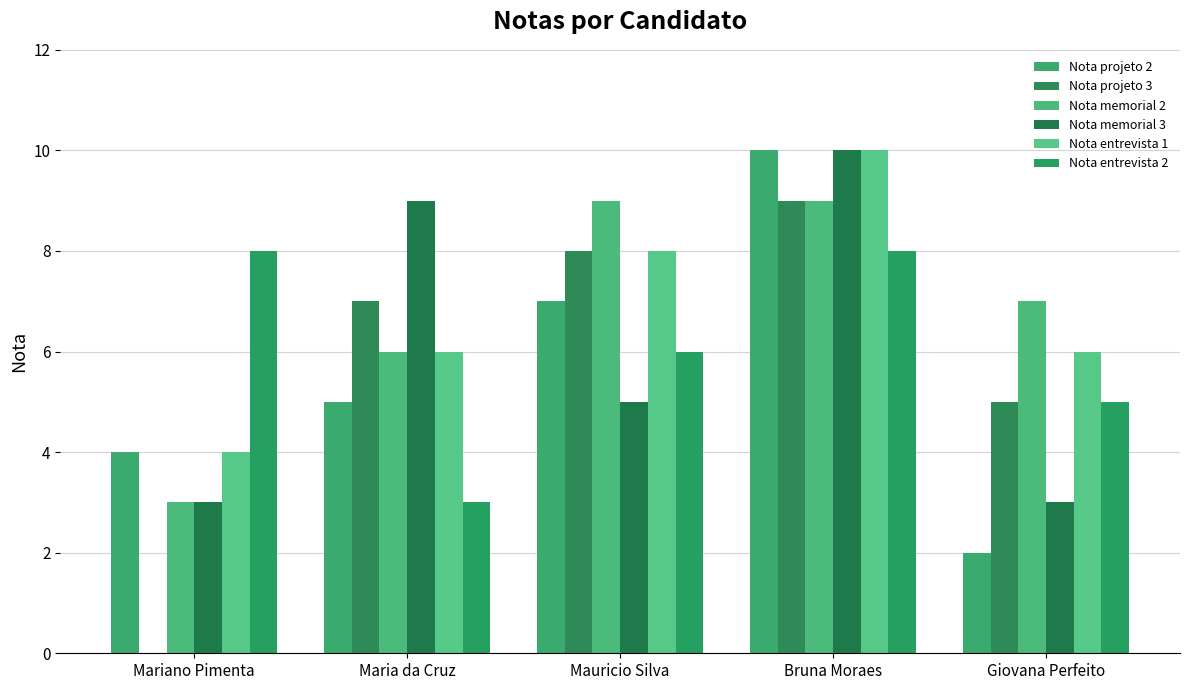

How many categories are shown in the chart?

5